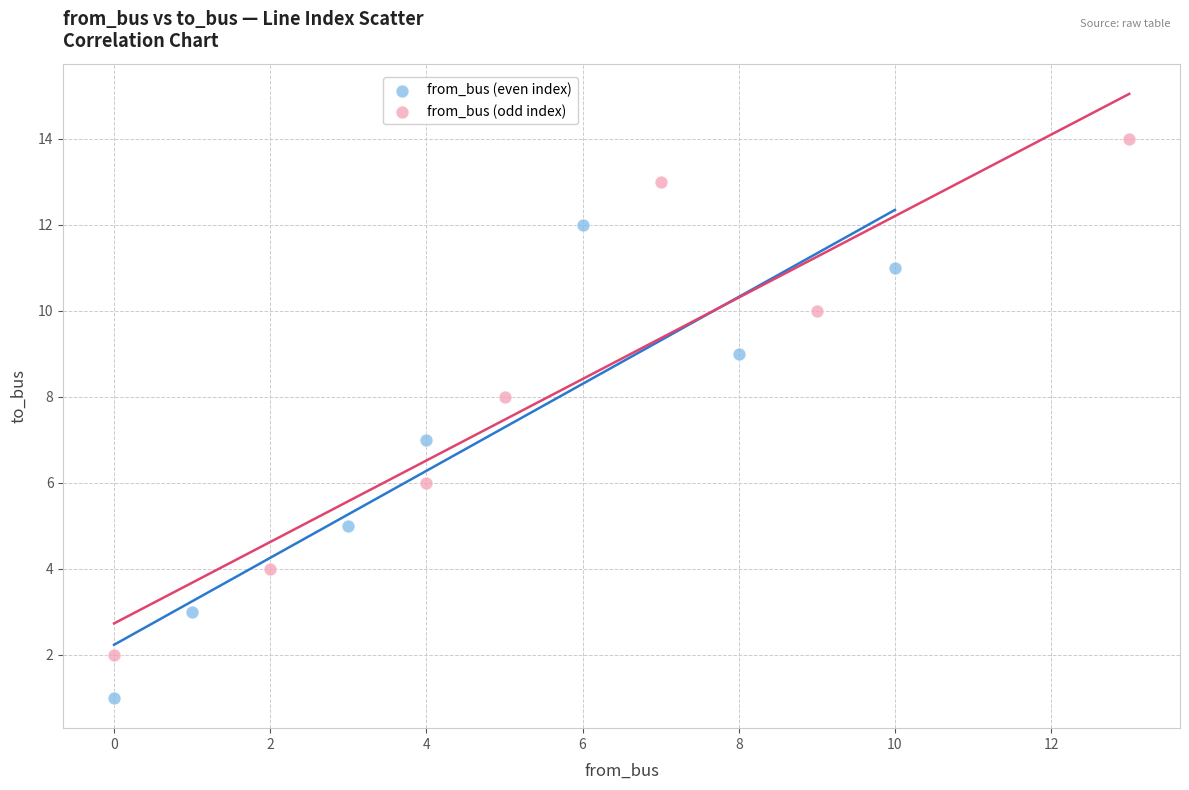

Which series has the largest Y range (max minus min)?

from_bus (odd index)